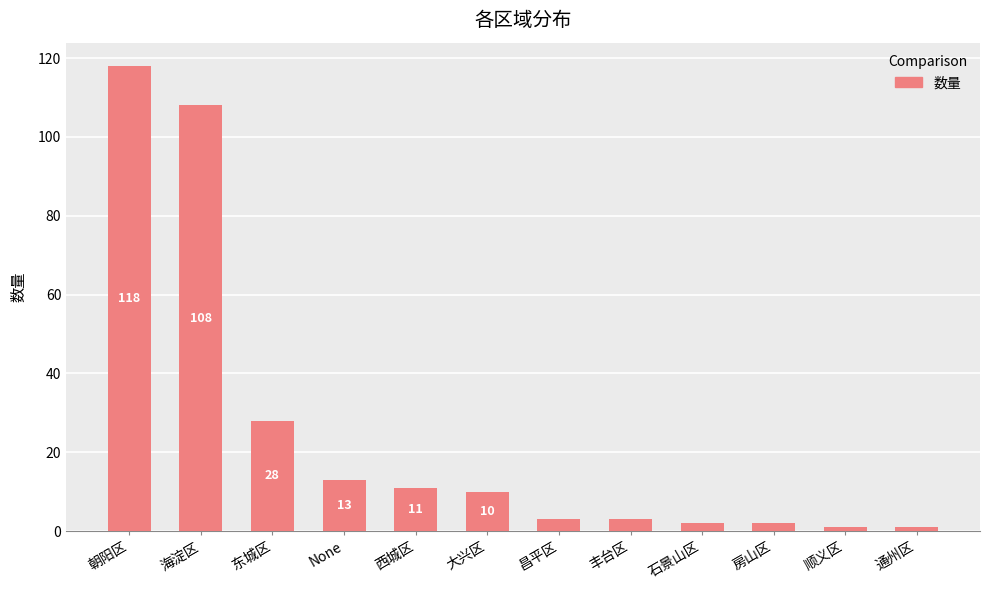

True or false: the data shows 1 at 顺义区.

True